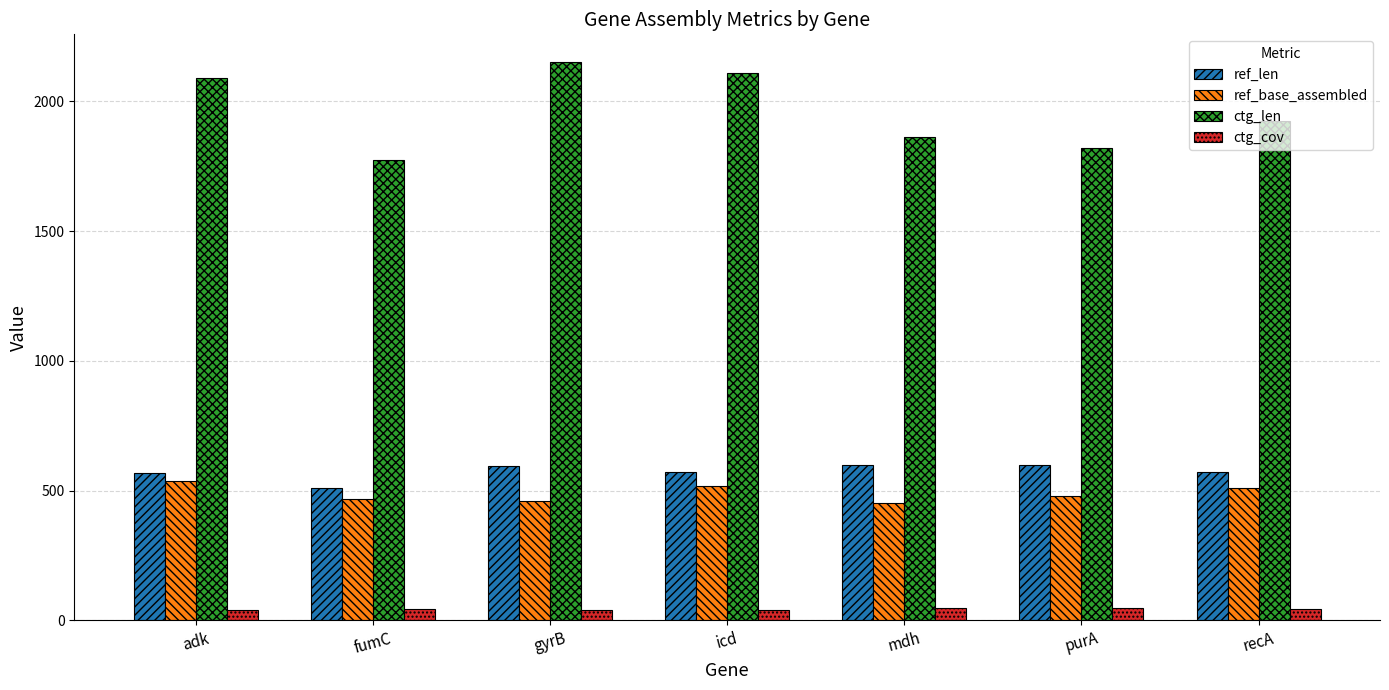

What are all the series names shown in the legend?

ref_len, ref_base_assembled, ctg_len, ctg_cov